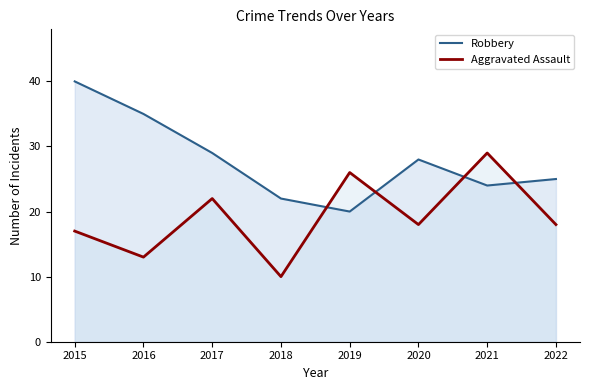

Reading right to left, transcribe all the data shown in this chart.

Robbery: 25	24	28	20	22	29	35	40
Aggravated Assault: 18	29	18	26	10	22	13	17